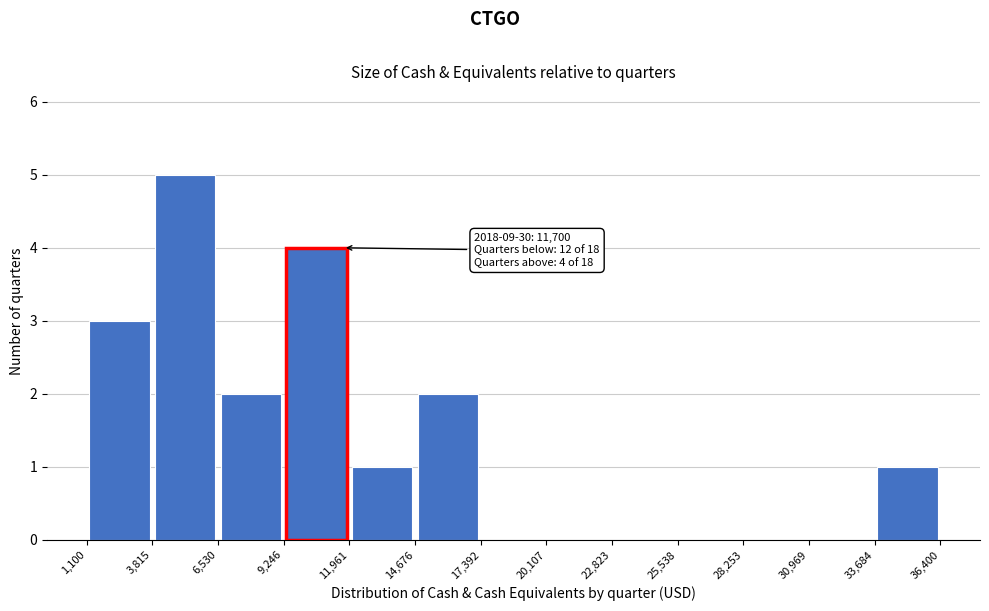

Which range on the x-axis has the tallest bar?

3,815 to 6,530